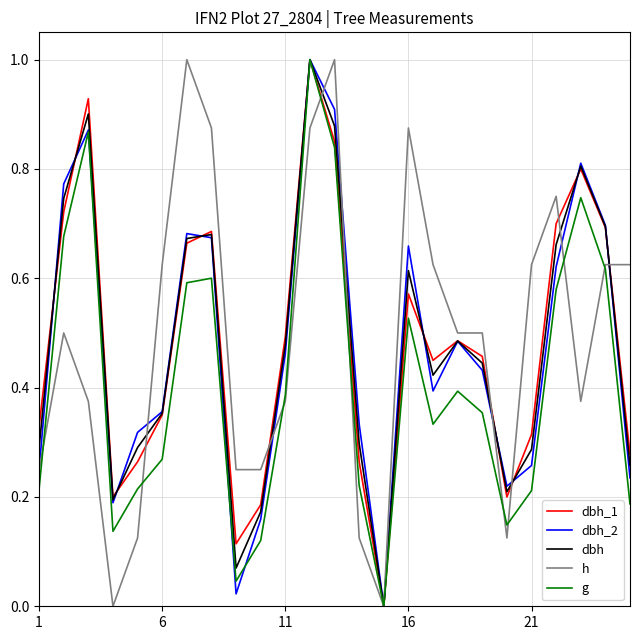

What is the highest value of the dbh series?

1.0